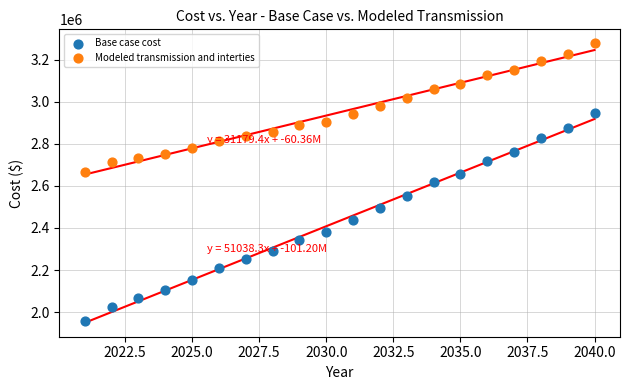

Across all data points, what is the range of X values (max minus min)?

19.0